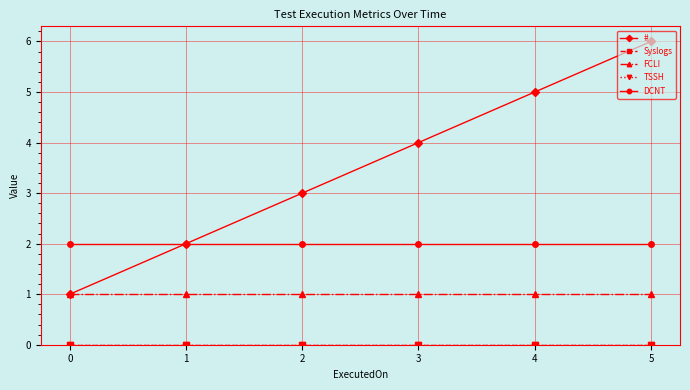

Is this an area chart (filled region under the line)?

No